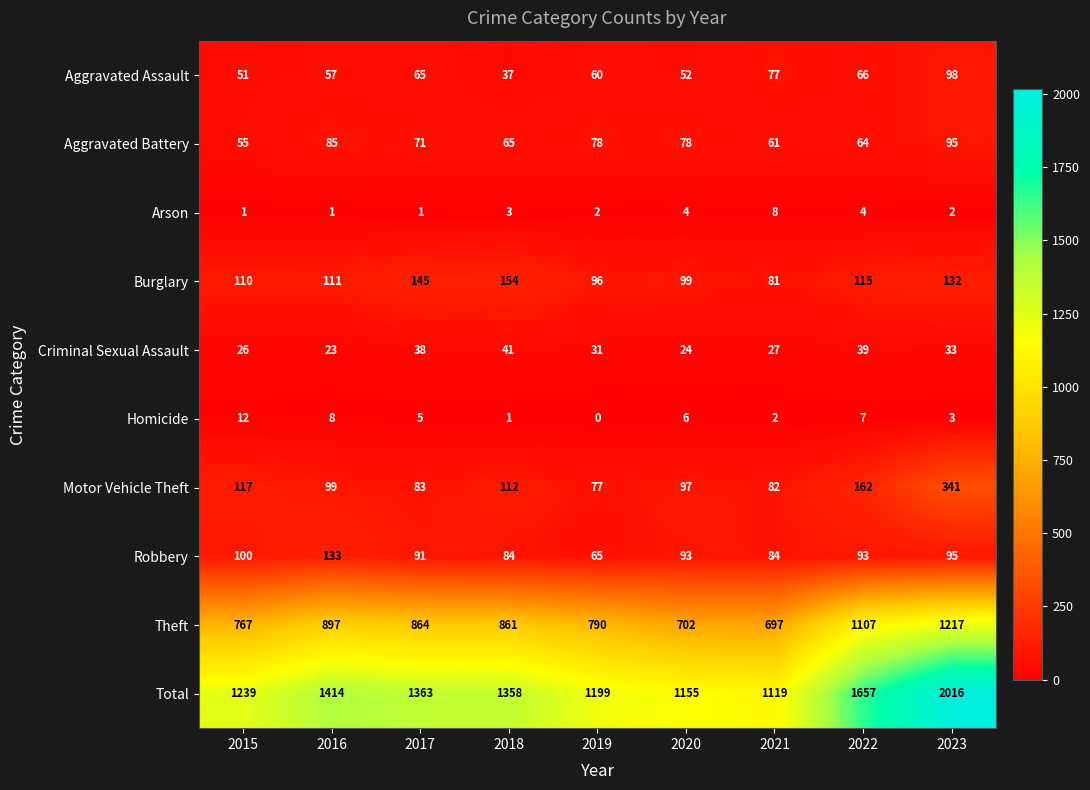

What is the sum of all Aggravated Battery values?

652